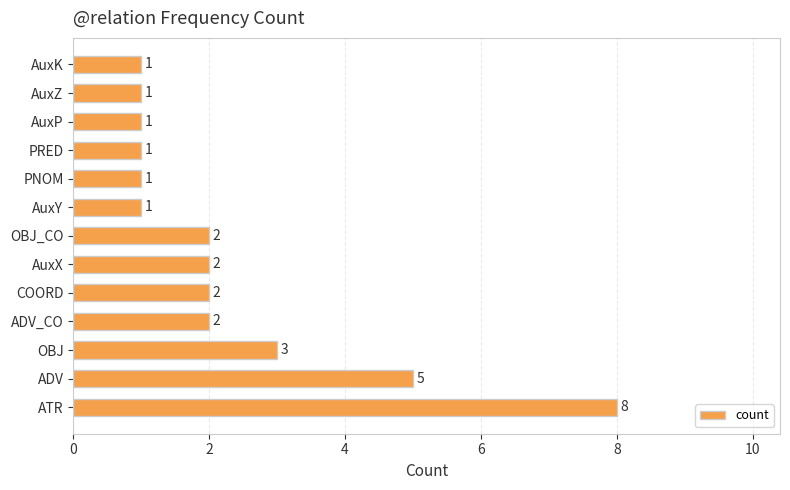

How many bars are there in total?

13